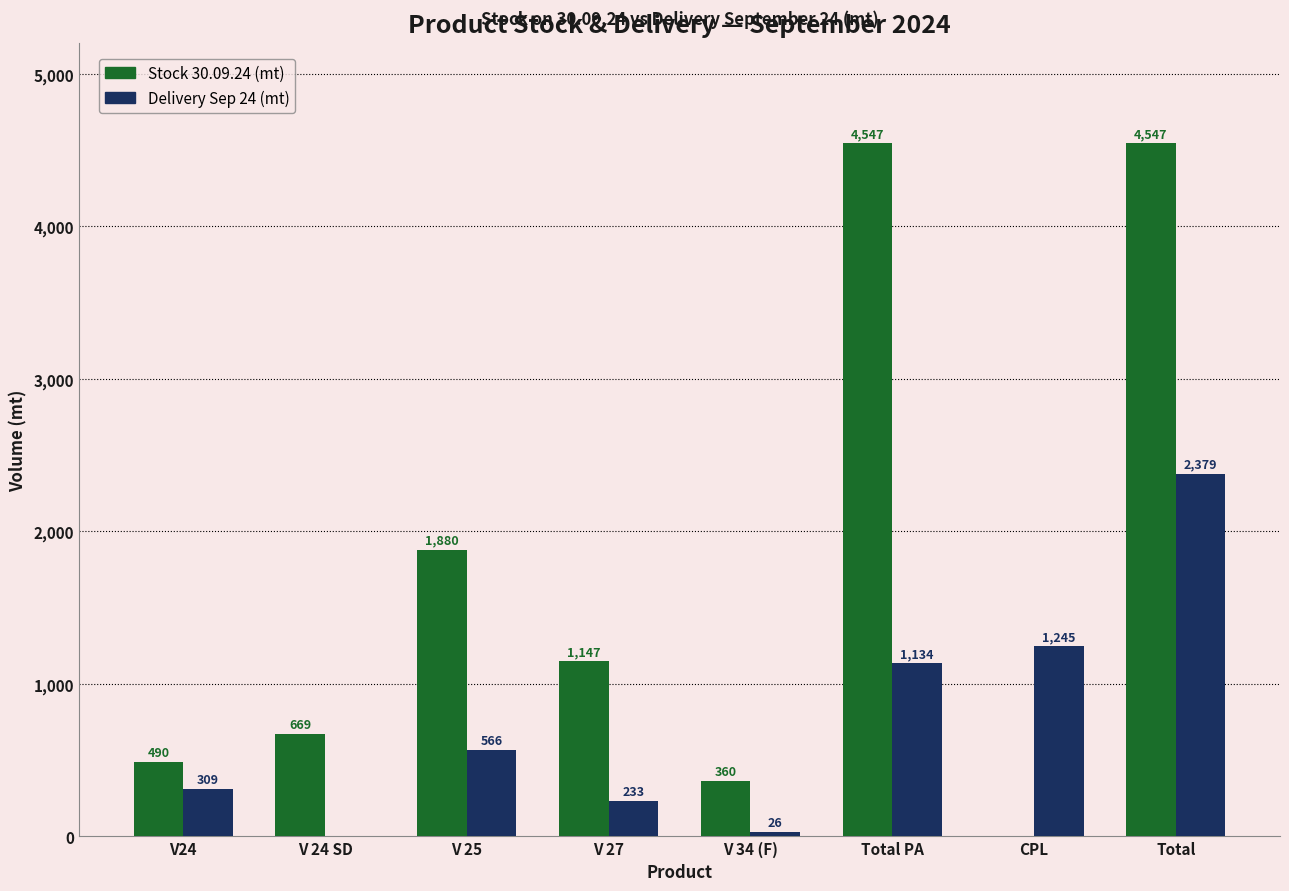

Where is Stock 30.09.24 (mt) nearest to the value 2273?

V 25